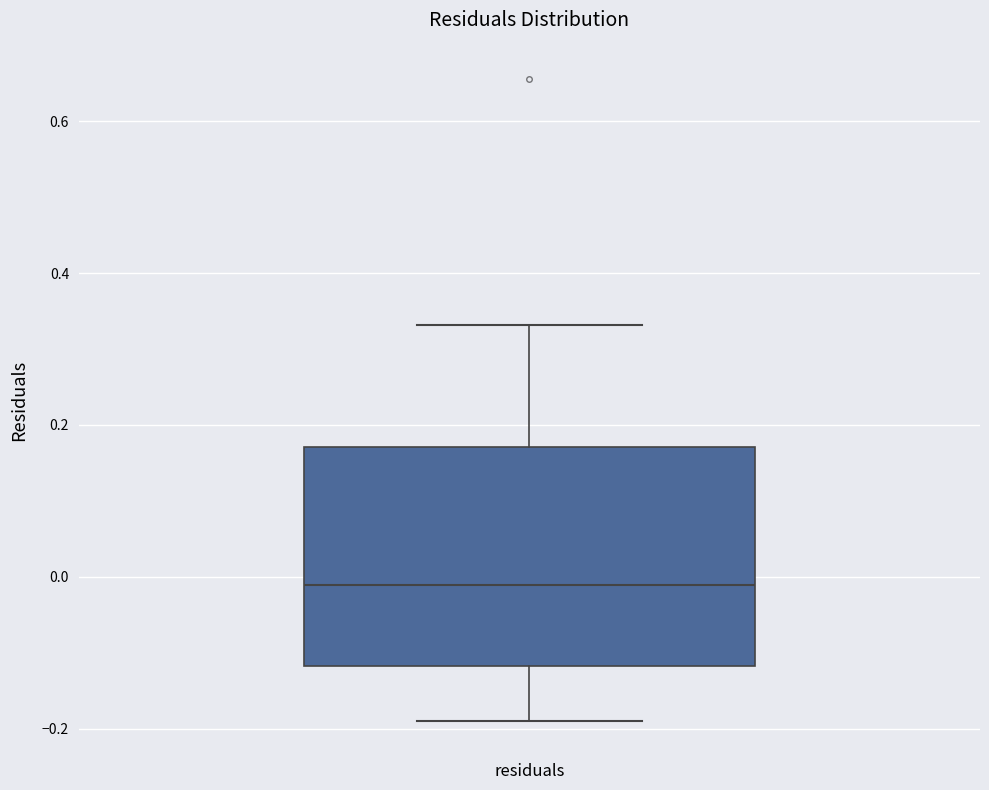

Transcribe this box plot: give where the median line is, the range the box spans, and where the two whiskers end, as read against the y-axis. The values are not printed on the chart, so give them approximately, as read against the axis.

median -0.02, box -0.12 to 0.18, whiskers -0.20 to 0.34